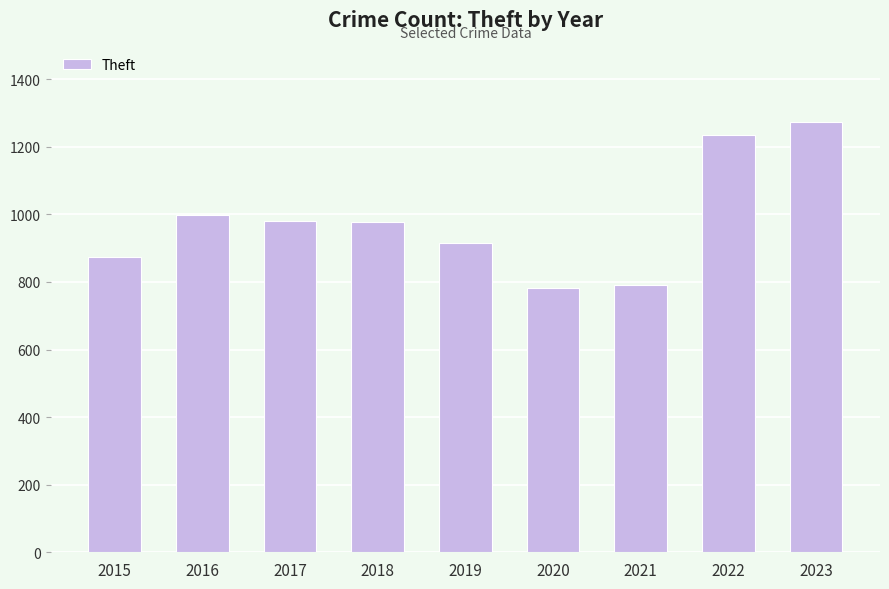

Is it true that the value at 2023 is 1274?

True